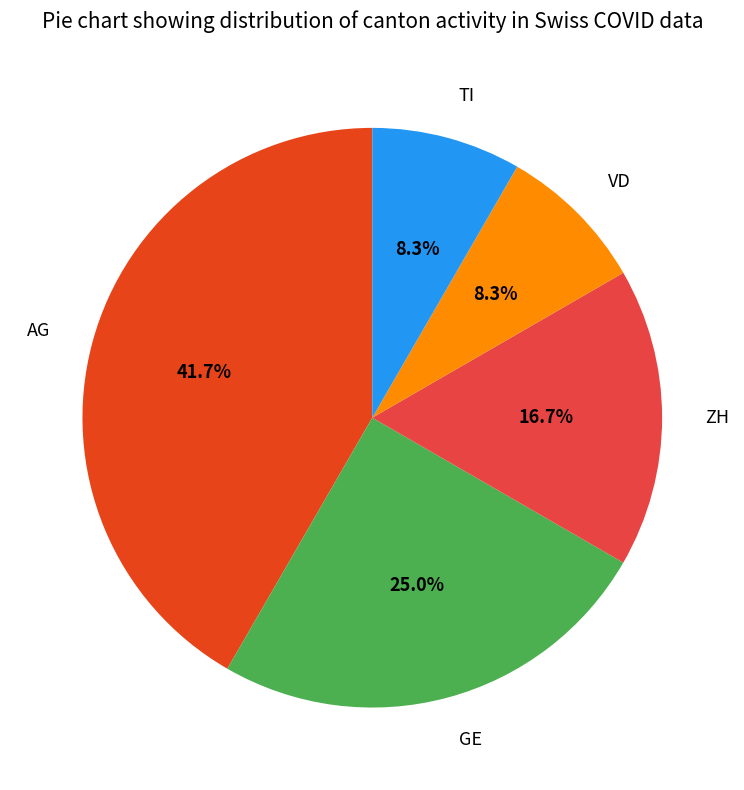

Is there any slice that represents more than half of the pie?

No